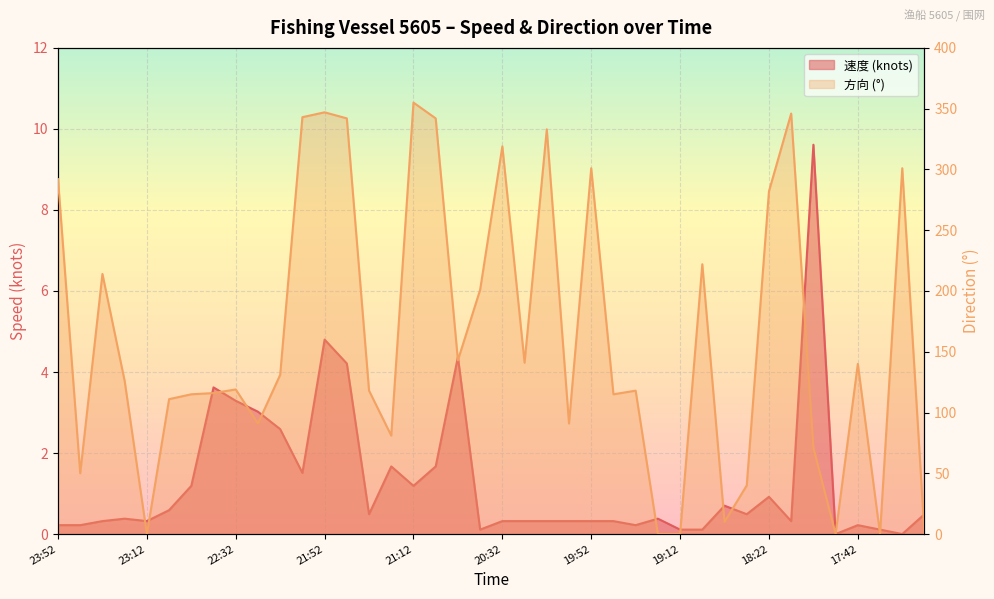

Reading left to right, transcribe all the data shown in this chart.

速度: 23:52=0.2	23:42=0.2	23:32=0.3	23:22=0.4	23:12=0.3	23:02=0.6	22:52=1.2	22:42=3.6	22:32=3.3	22:22=3.0	22:12=2.6	22:02=1.5	21:52=4.8	21:42=4.2	21:32=0.5	21:22=1.7	21:12=1.2	21:02=1.7	20:52=4.4	20:42=0.1	20:32=0.3	20:22=0.3	20:12=0.3	20:02=0.3	19:52=0.3	19:42=0.3	19:32=0.2	19:22=0.4	19:12=0.1	19:02=0.1	18:52=0.7	18:42=0.5	18:22=0.9	18:12=0.3	18:02=9.6	17:52=0.0	17:42=0.2	17:31=0.1	17:21=0.0	17:11=0.5
方向: 23:52=292.0	23:42=50.0	23:32=214.0	23:22=126.0	23:12=0.0	23:02=111.0	22:52=115.0	22:42=116.0	22:32=119.0	22:22=91.0	22:12=131.0	22:02=343.0	21:52=347.0	21:42=342.0	21:32=118.0	21:22=81.0	21:12=355.0	21:02=342.0	20:52=143.0	20:42=201.0	20:32=319.0	20:22=141.0	20:12=333.0	20:02=91.0	19:52=301.0	19:42=115.0	19:32=118.0	19:22=0.0	19:12=0.0	19:02=222.0	18:52=10.0	18:42=40.0	18:22=282.0	18:12=346.0	18:02=71.0	17:52=0.0	17:42=140.0	17:31=0.0	17:21=301.0	17:11=0.0